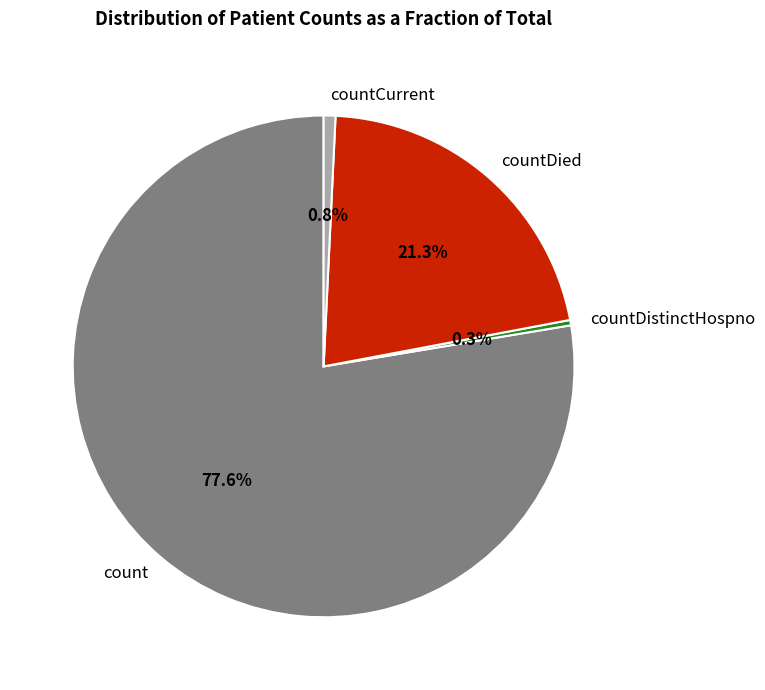

Which category has the biggest portion of the pie?

count